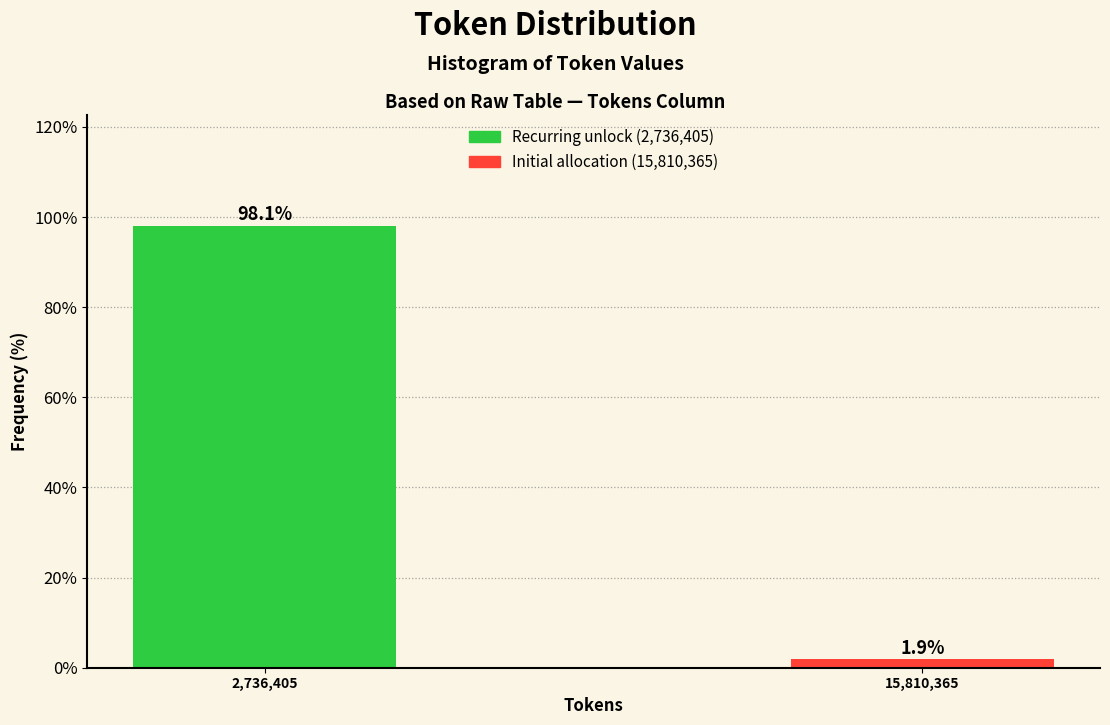

Reading left to right, transcribe all the data shown in this chart.

2,736,405=98.1	15,810,365=1.9